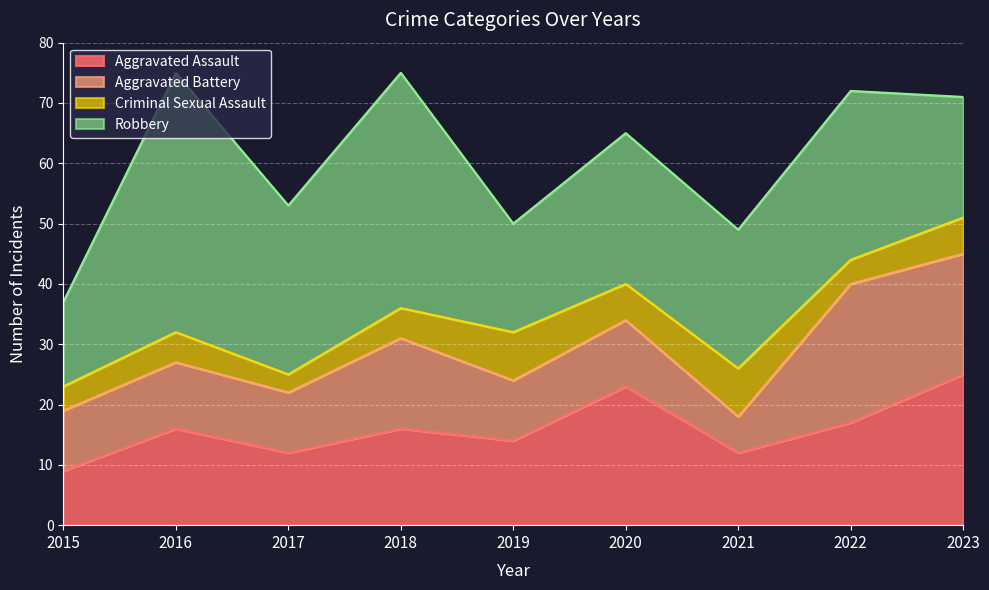

What is the lowest value of the Criminal Sexual Assault series?

3